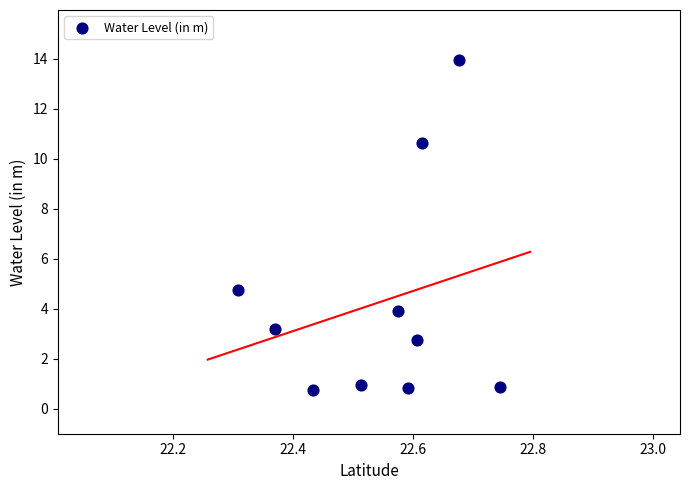

What Y value in the scatter plot is closest to 7?

4.8